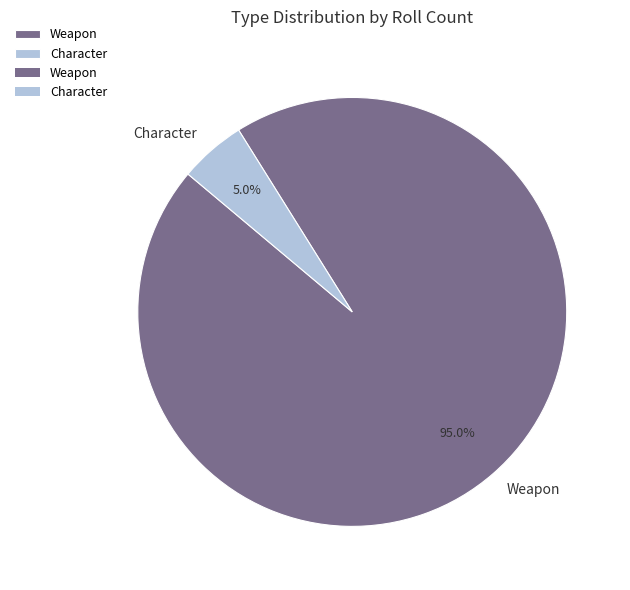

What is the total percentage of Weapon and Character?

100.0%